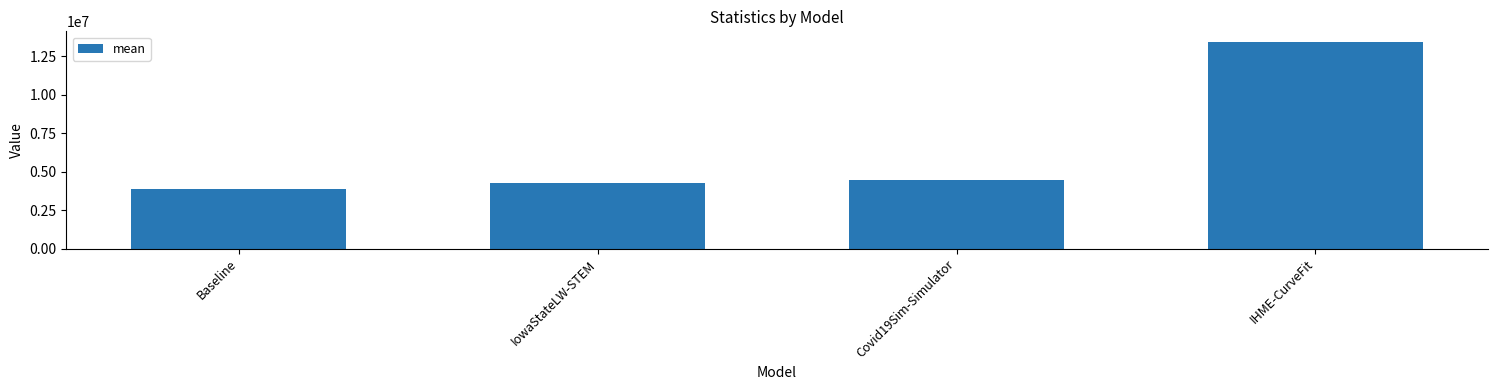

Does the chart contain any negative values?

No